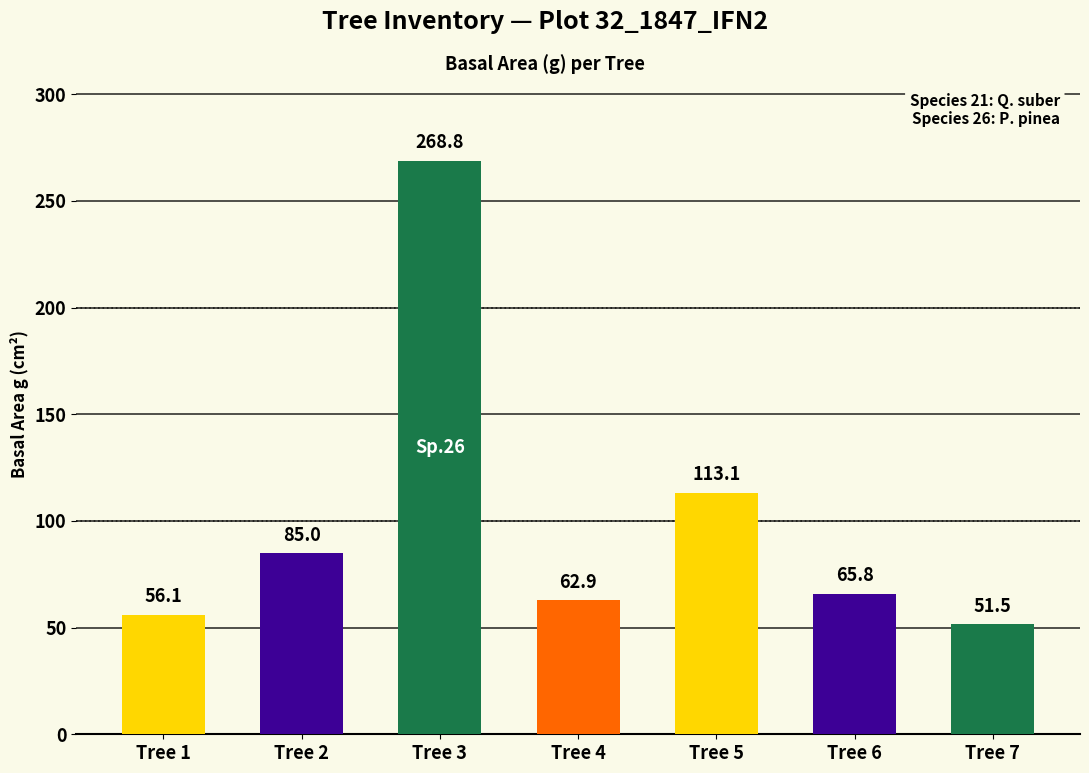

Between Tree 2 and Tree 5, which is larger?

Tree 5